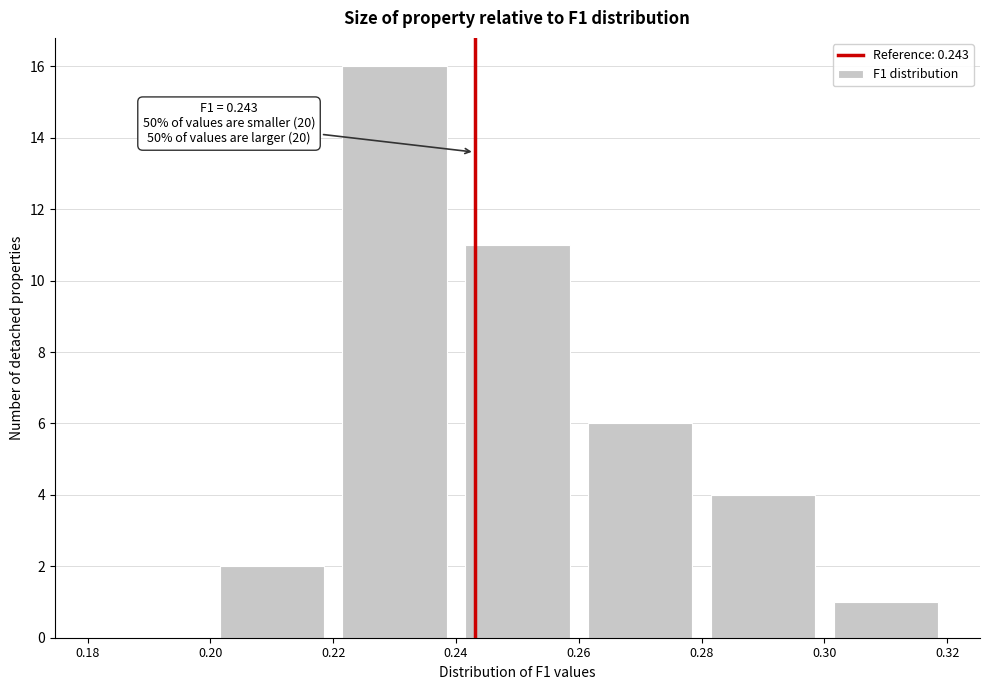

Over which range of the x-axis is the bar tallest?

0.22 to 0.24